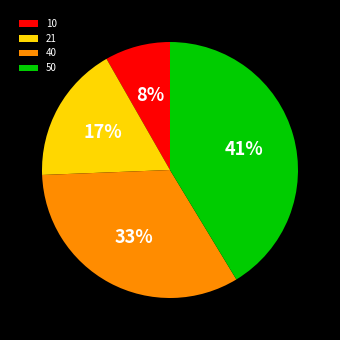

How many slices are in this pie chart?

4